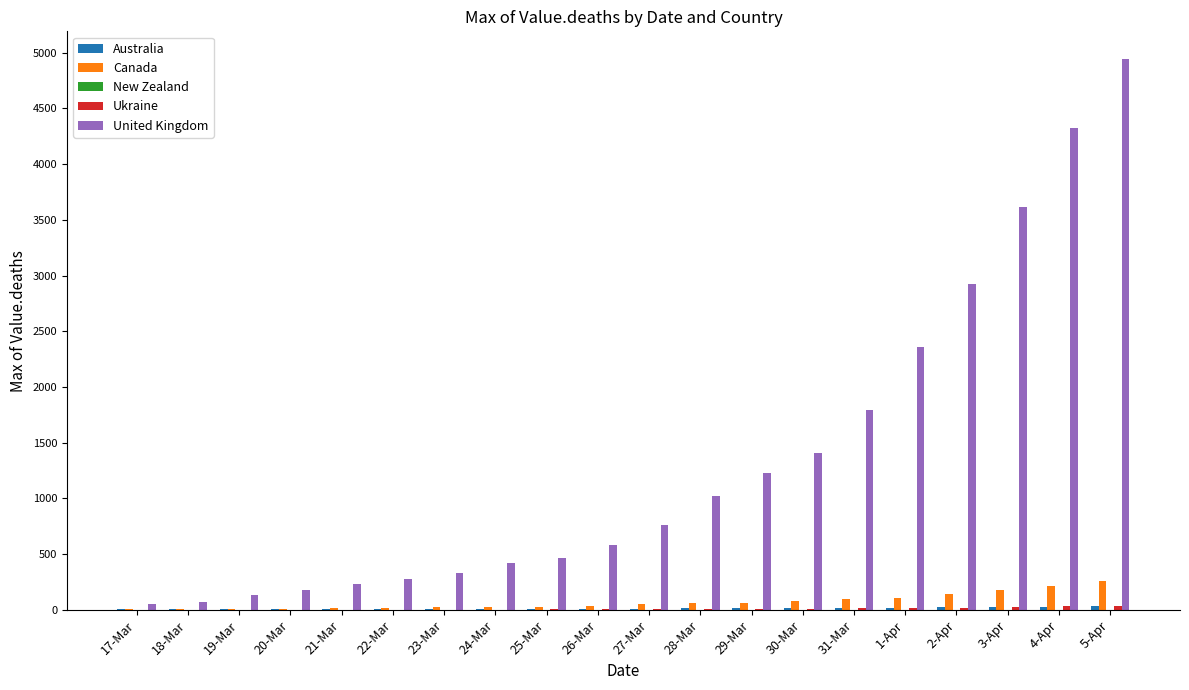

Read the United Kingdom value at 21-Mar, to the nearest 50.

250